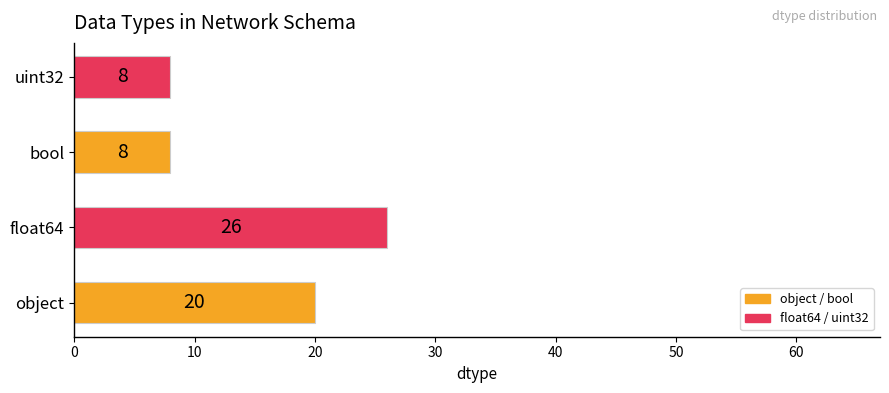

Count the number of data series in this chart.

1